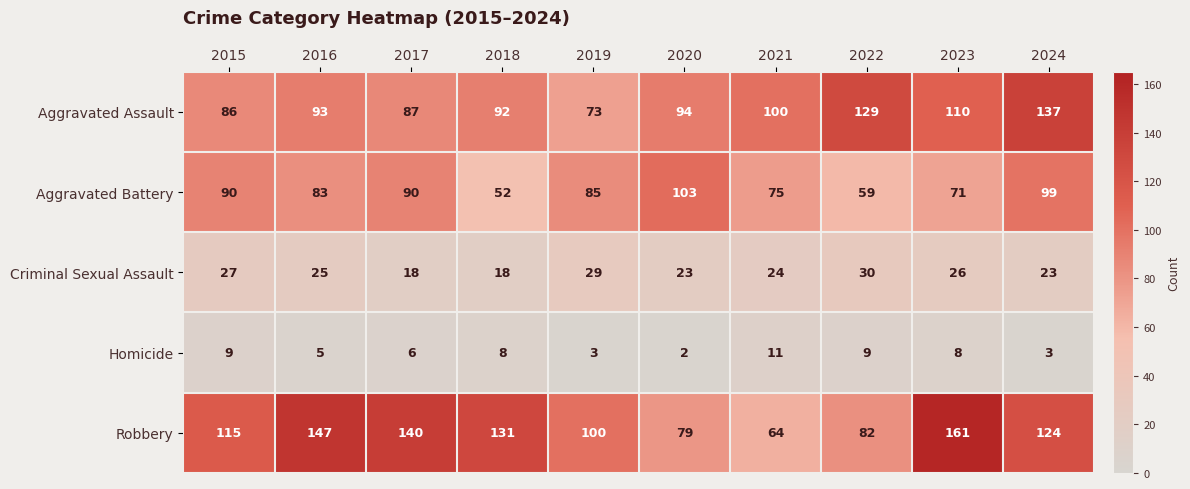

Where does the Aggravated Battery series first go above 85?

2015